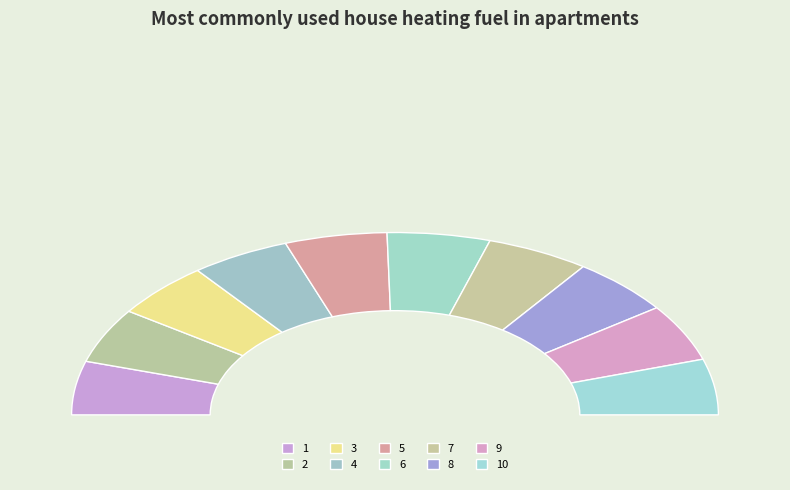

Rank the categories by value from lowest to highest.

1, 2, 3, 10, 4, 9, 5, 8, 6, 7